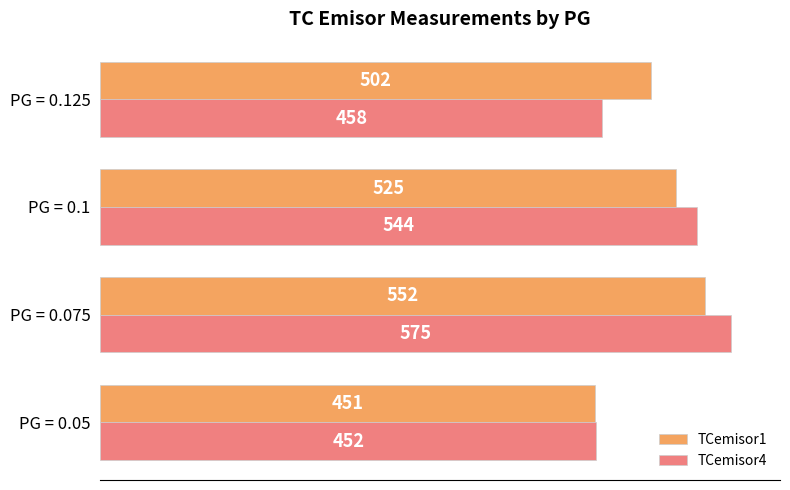

Which series has the largest total across all categories?

TCemisor1